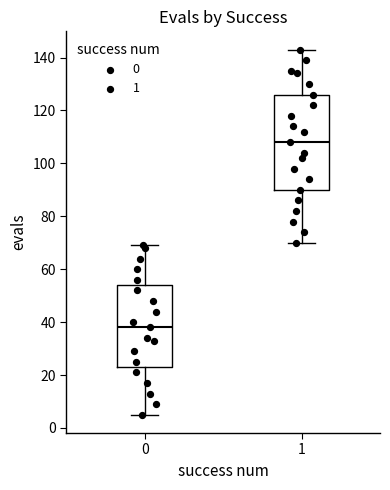

Where does the upper whisker of the box at x = 1 end on the y-axis? The values are not printed on the chart, so give them approximately, as read against the axis.

144